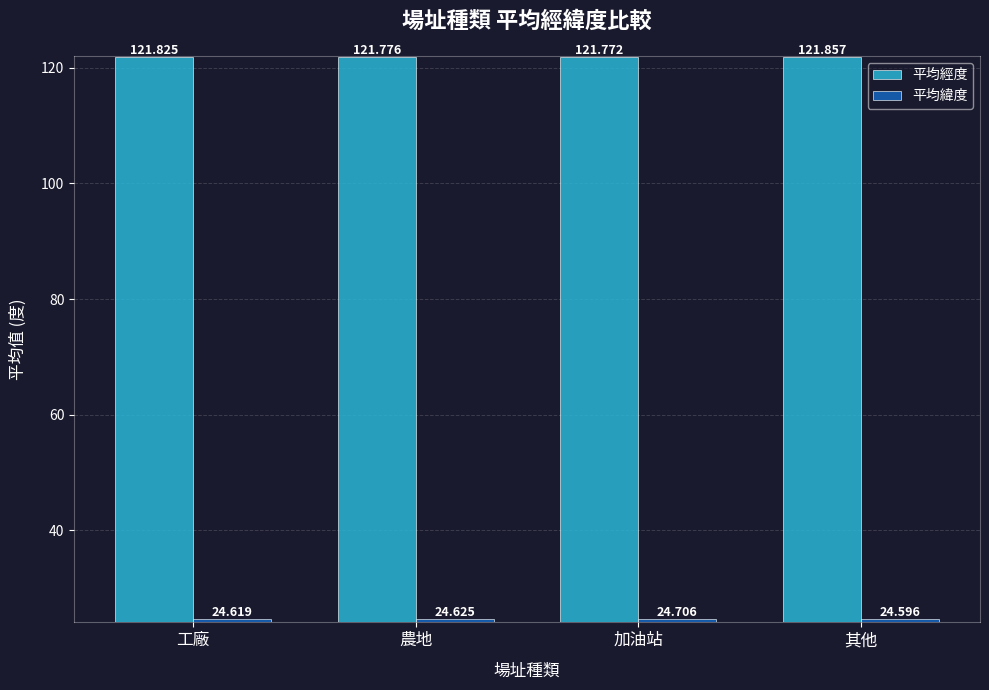

What are all the series names shown in the legend?

平均經度, 平均緯度